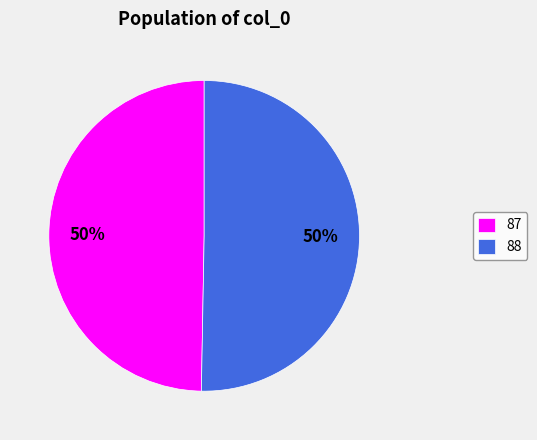

Is it true that 87 is 50% of the pie?

True